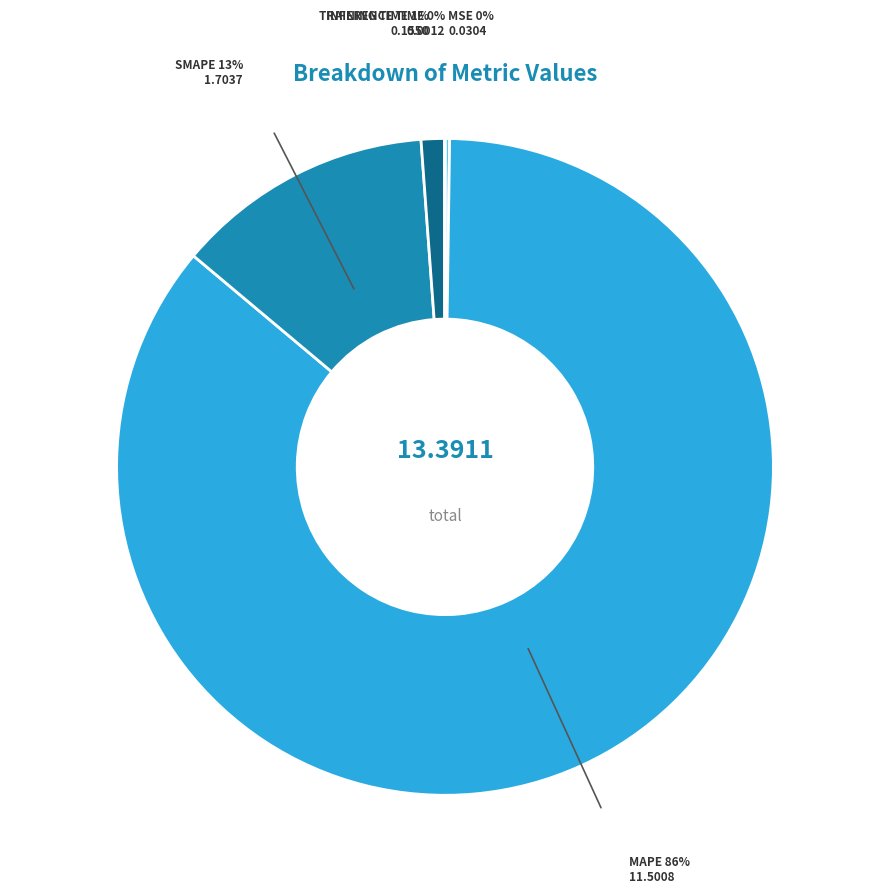

To the nearest percent, what is the difference between the largest and smallest slice percentages?

86%